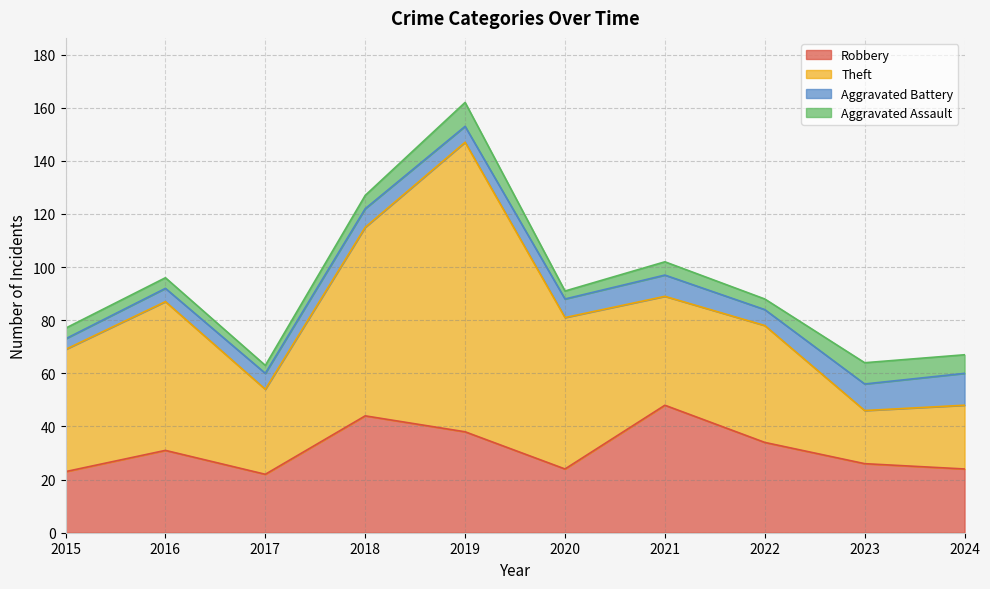

The value of Robbery at 2024 is 36. True or false?

False